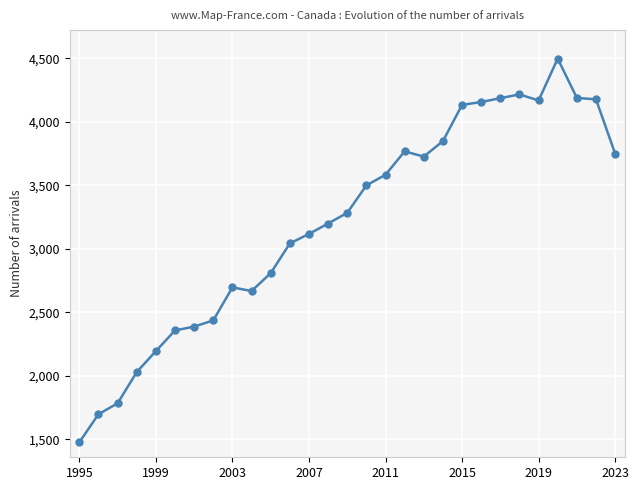

How many lines are shown in the chart?

1